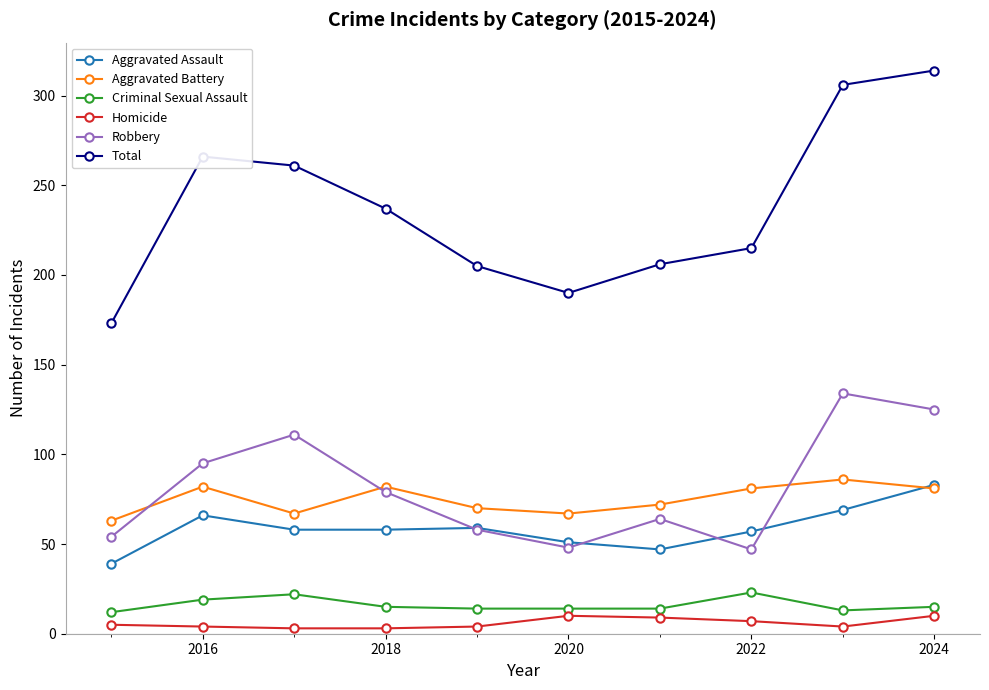

What is the average value of the Homicide series?

6